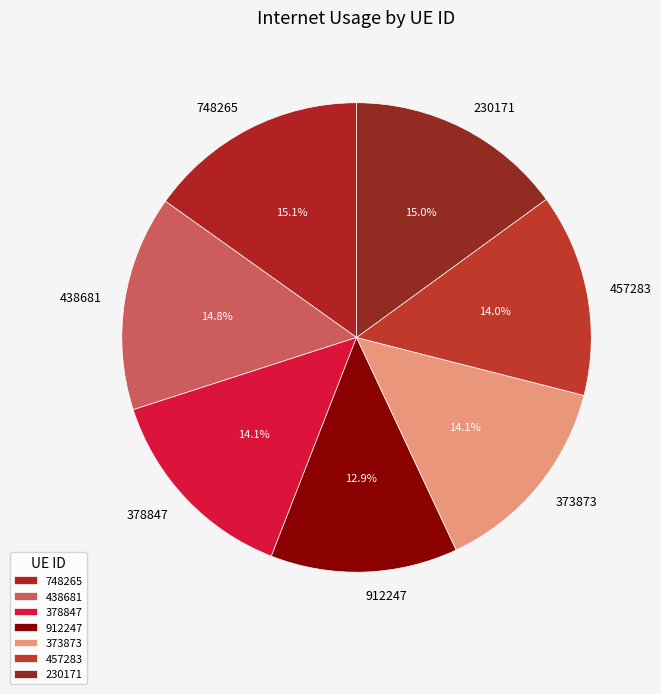

Which slice is the smallest?

912247